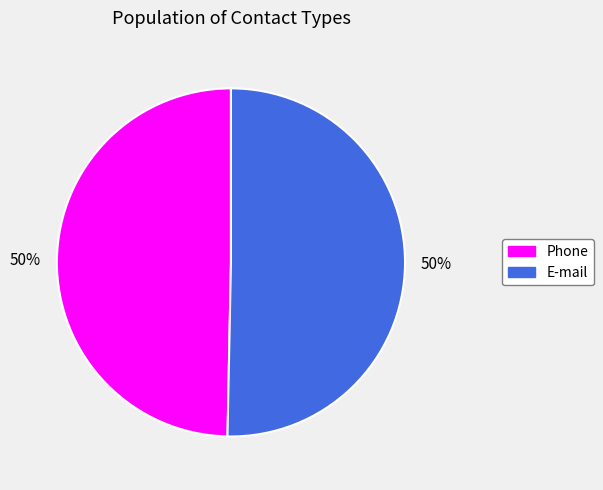

To the nearest percent, what is the combined percentage of Phone and E-mail?

100%